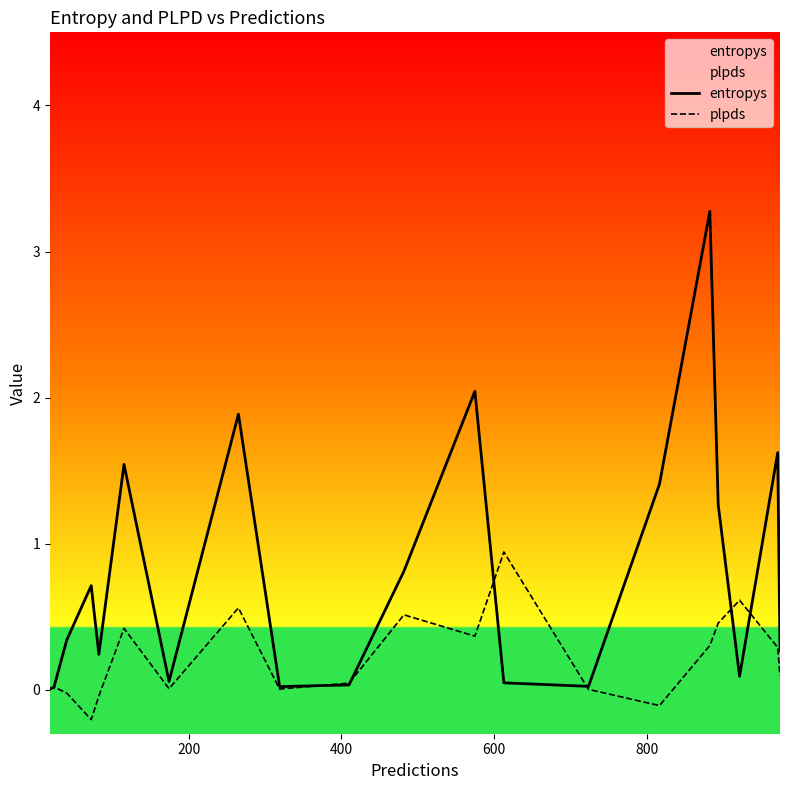

Which series has the largest range (max minus min)?

entropys